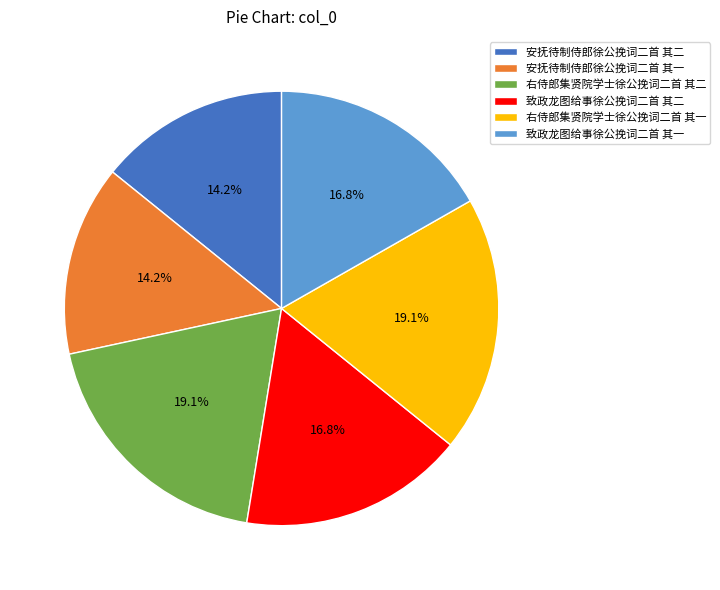

How many segments does this pie chart have?

6